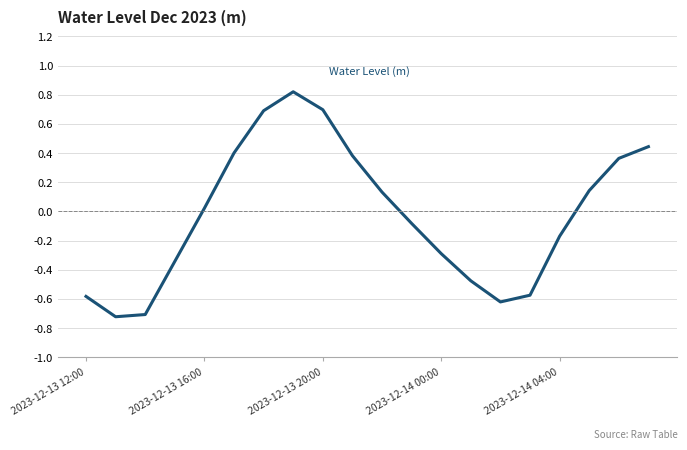

What is the difference between the maximum and minimum values?

1.5